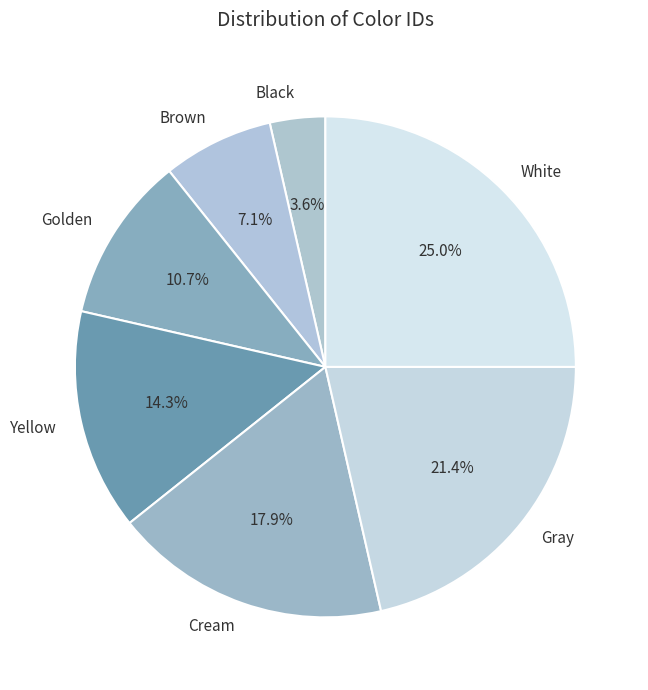

To the nearest percent, what is the difference between the Gray and Yellow slice percentages?

7%